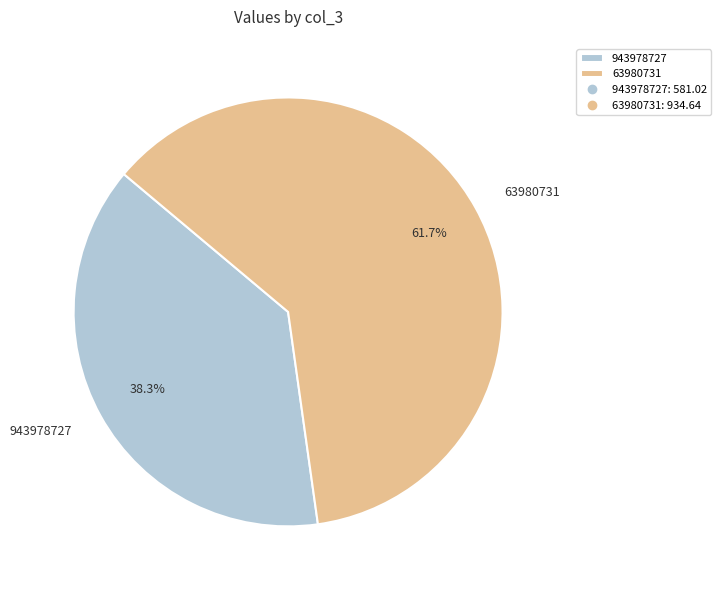

What percentage do 943978727 and 63980731 together represent?

100.0%